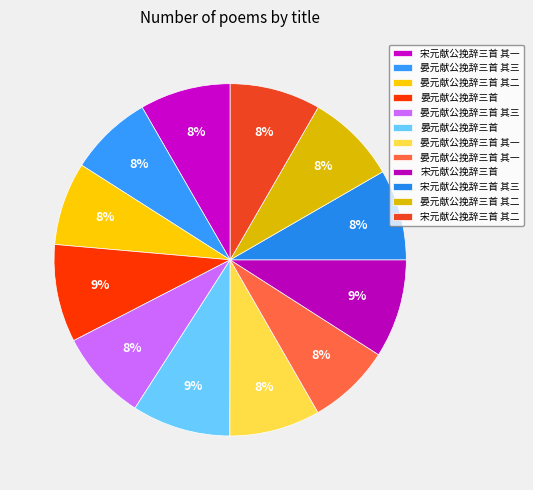

Count the number of slices in the pie.

12